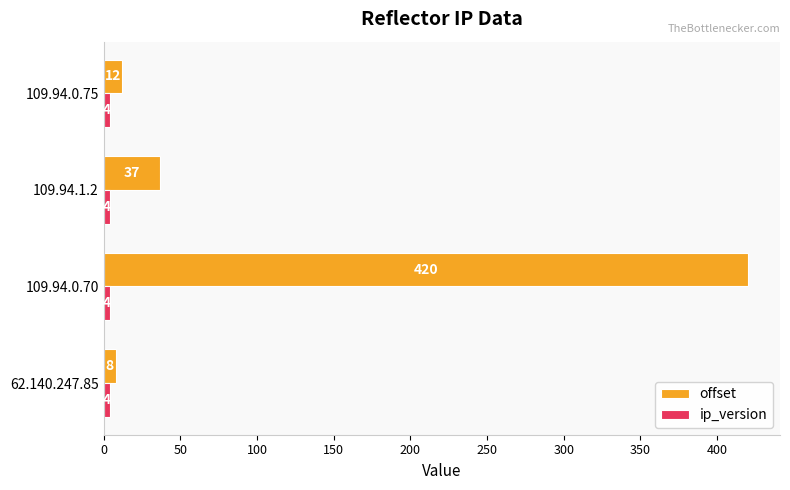

True or false: offset has a value of 8 at 62.140.247.85.

True